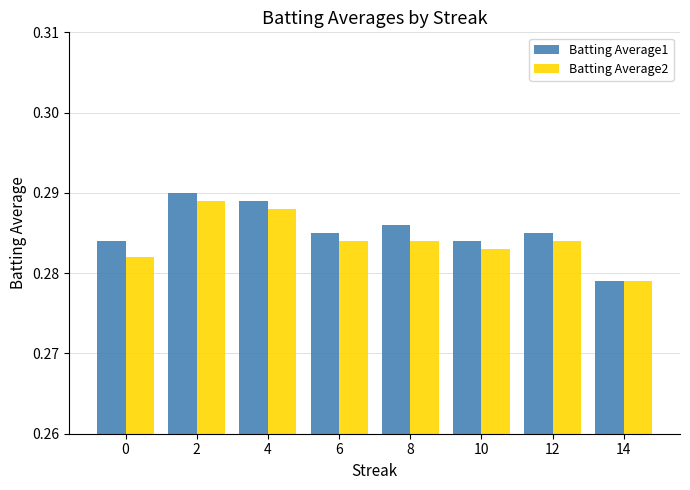

Does the chart contain stacked bars?

No